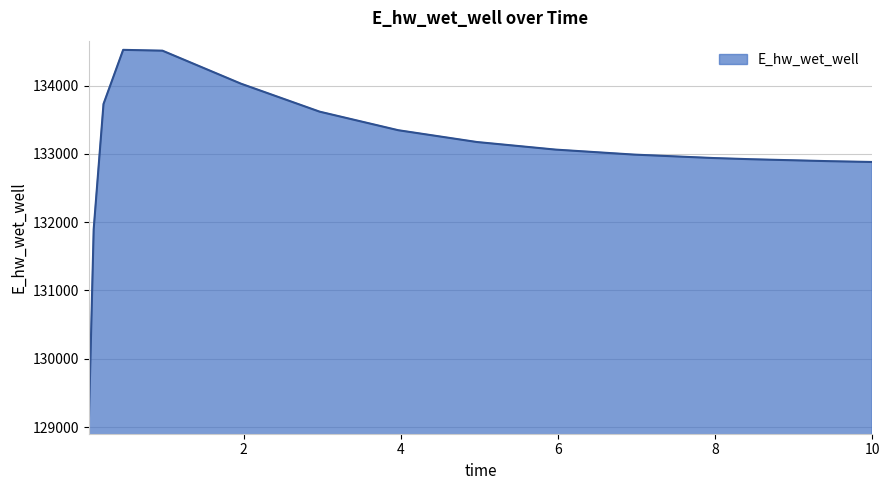

What is the greatest value displayed?

134522.7